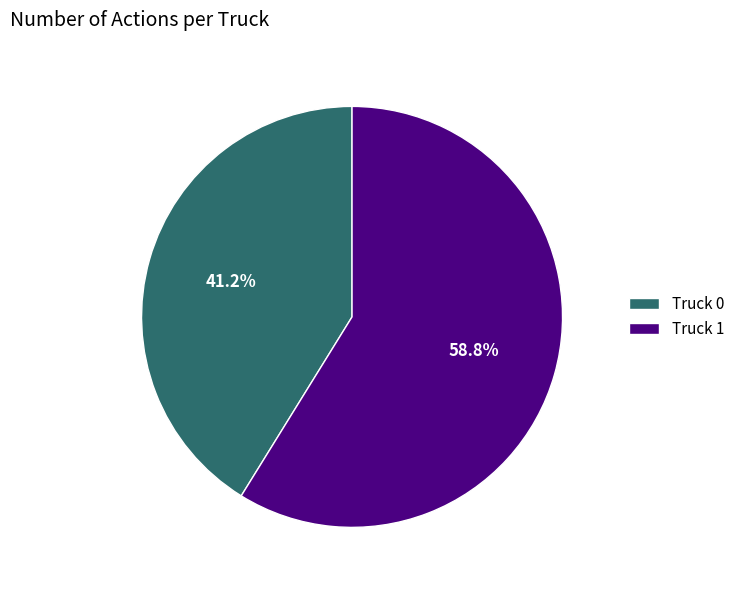

How many slices are in this pie chart?

2